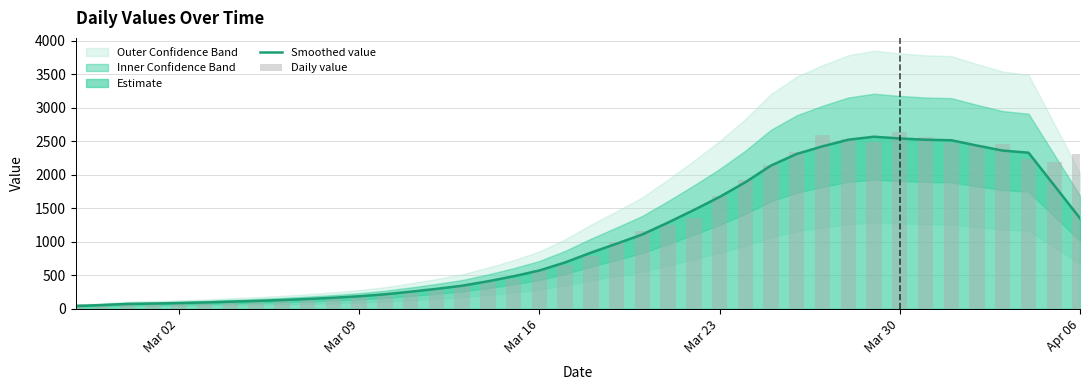

What is the highest value of the Smoothed value series?

2567.0